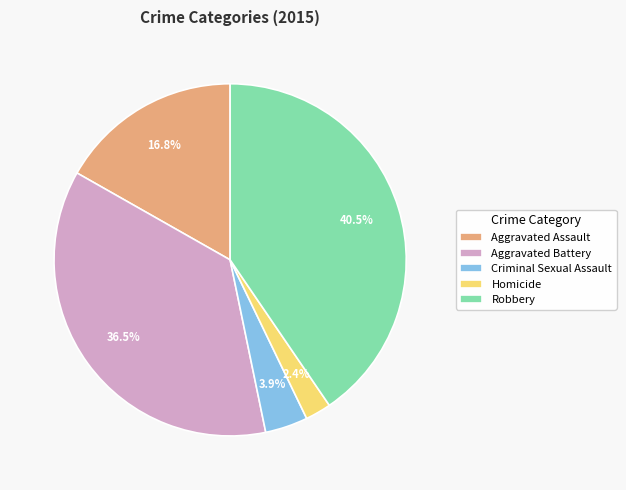

Does any single category account for the majority?

No